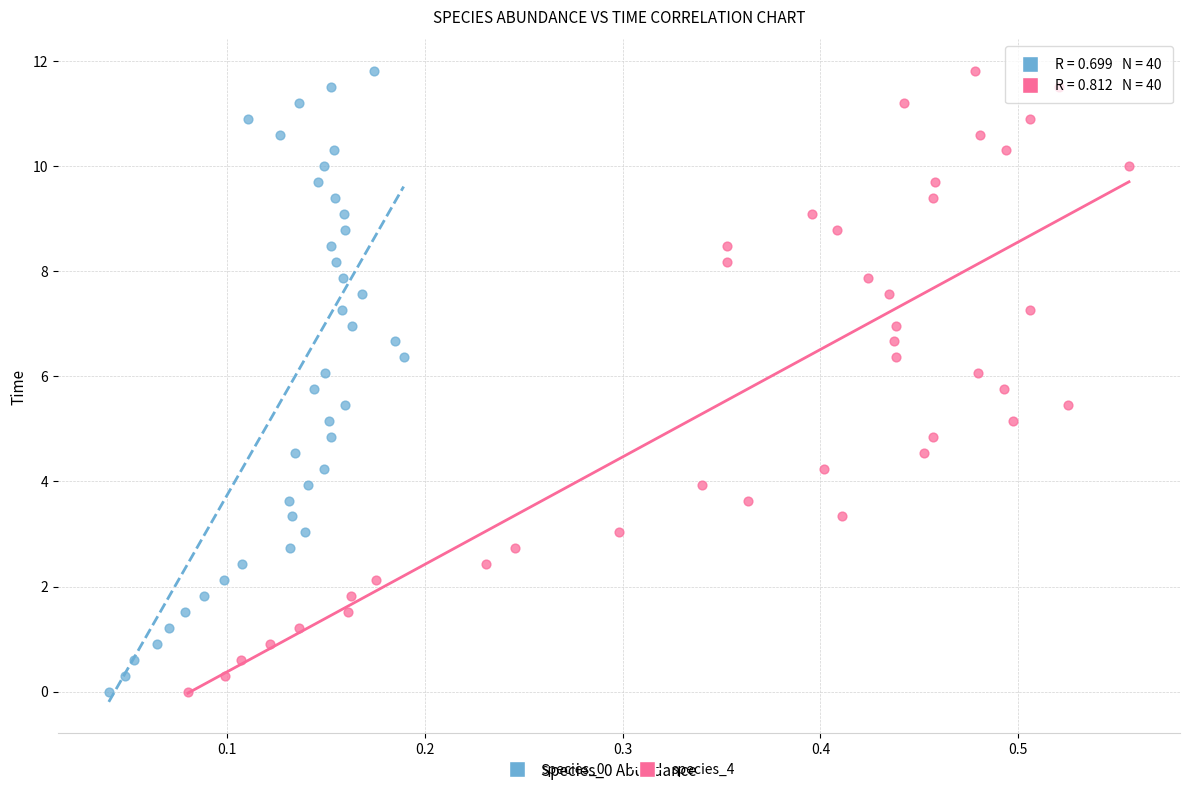

What are all the series names shown in the legend?

species_0, species_4